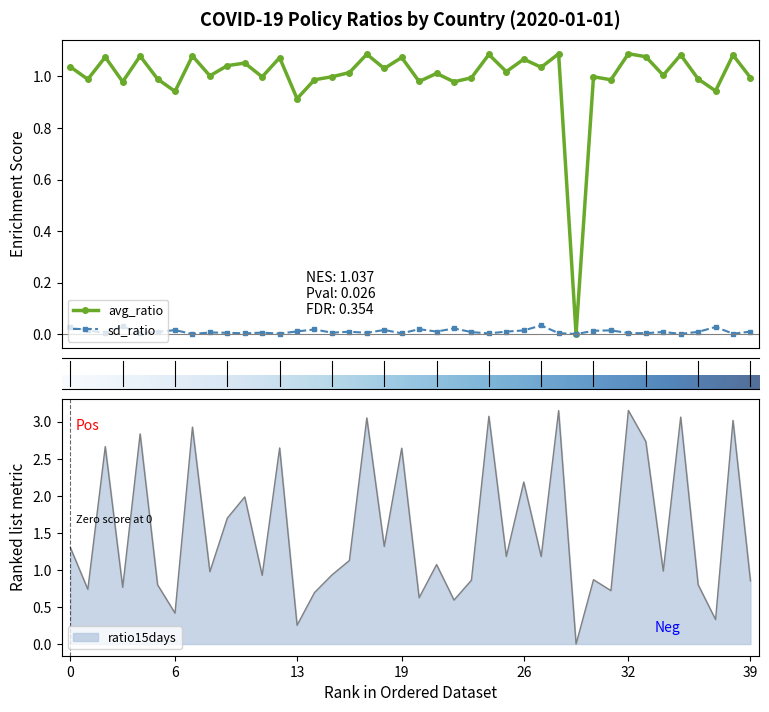

In avg_ratio, how many points are higher than both neighbors (excluding endpoints)?

15